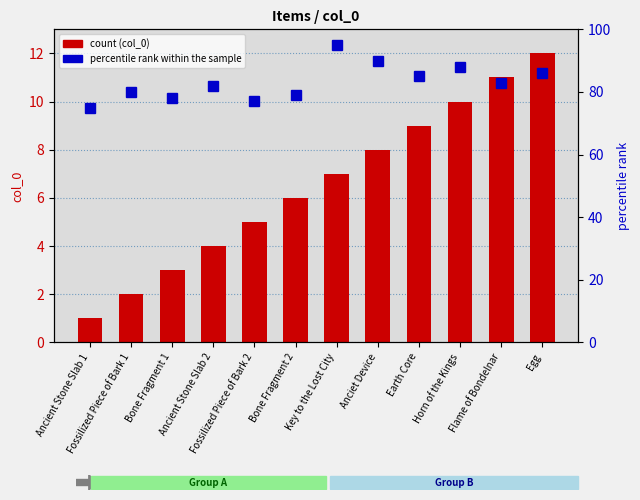

At which category does the chart reach its minimum across all series?

Ancient Stone Slab 1